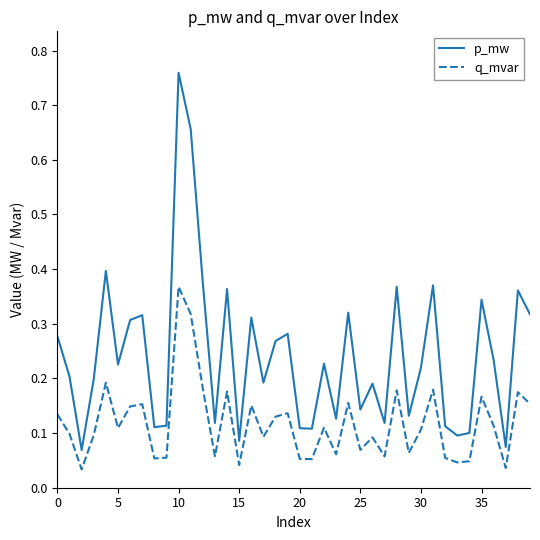

What is the difference between the second highest and minimum values in the p_mw series?

0.6